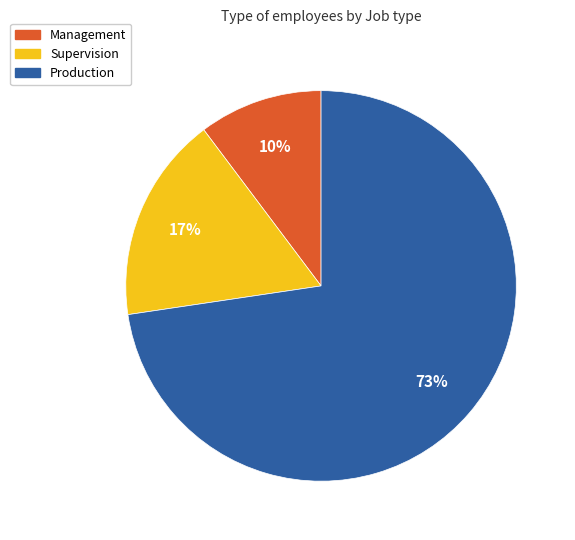

What percentage is the Management slice, to the nearest percent?

10%